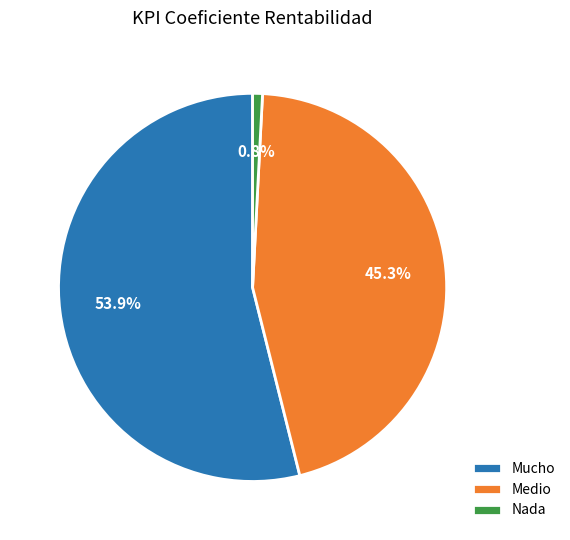

Which category has the biggest portion of the pie?

Mucho